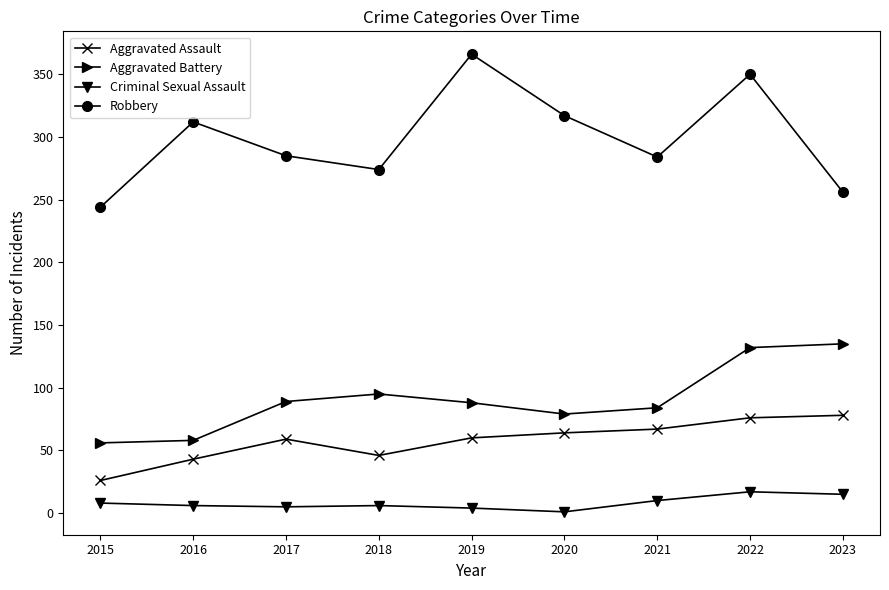

Which series has the largest range (max minus min)?

Robbery